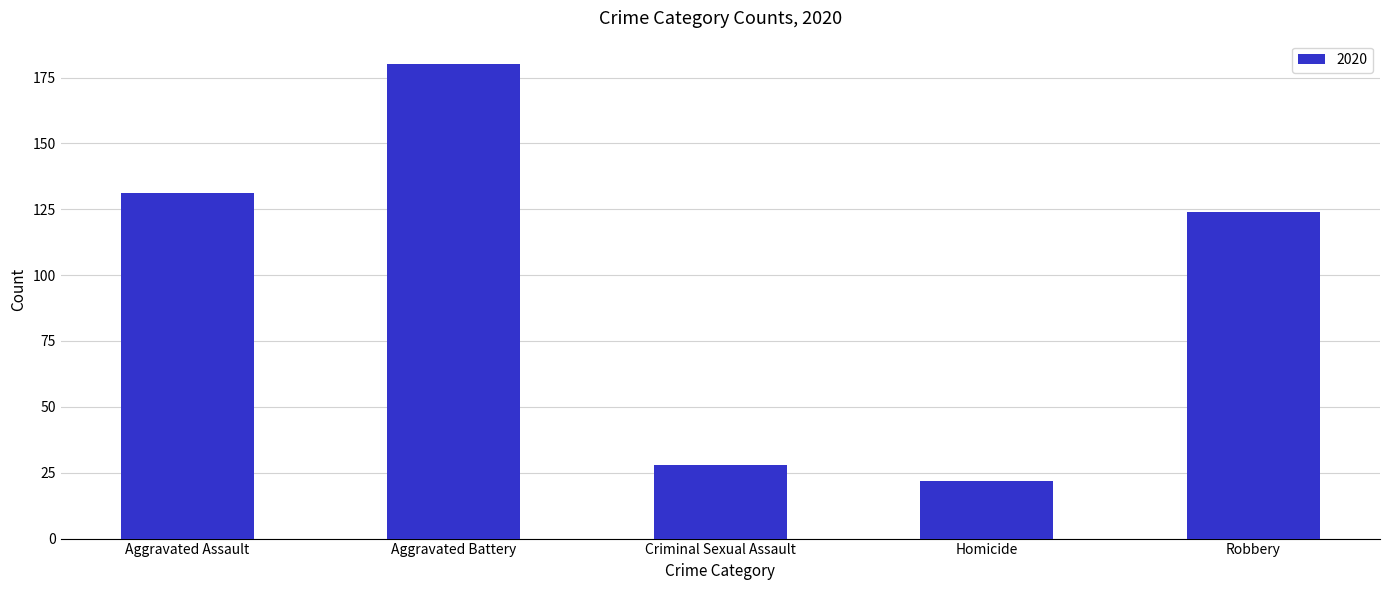

At which label is the value closest to 101?

Robbery